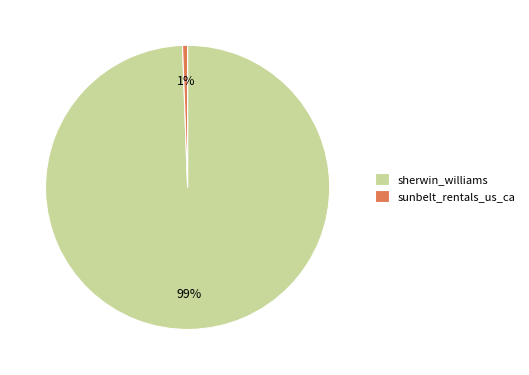

To the nearest percent, what is the average slice percentage?

50%